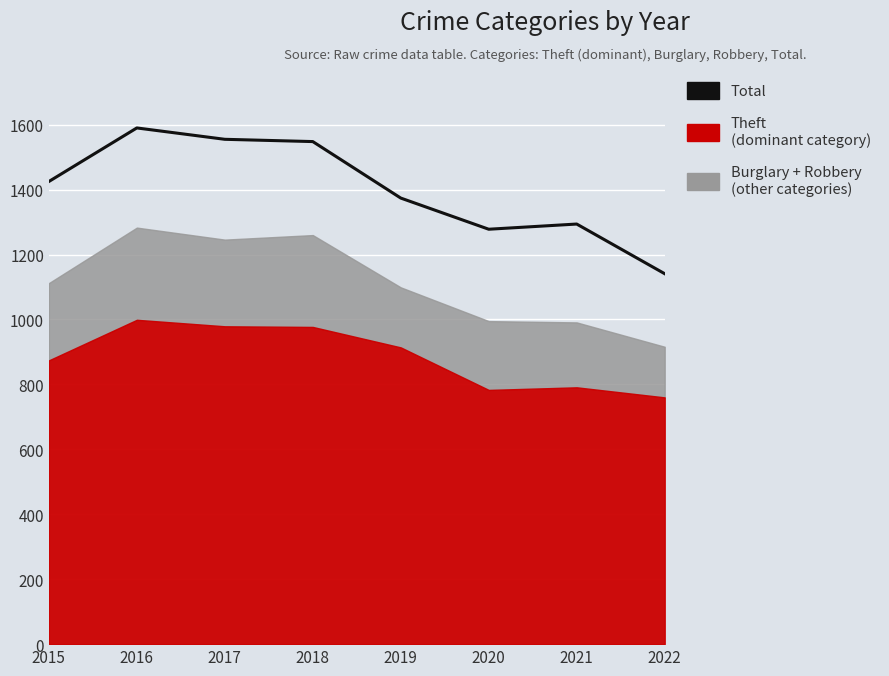

Where is the data nearest to the value 1365?

2019